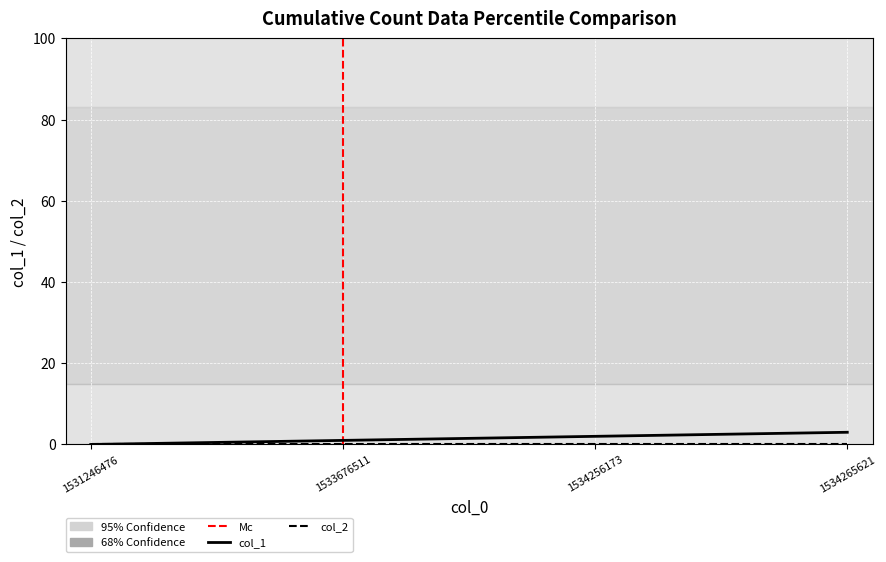

True or false: the data has more than 1 interior local peaks.

False